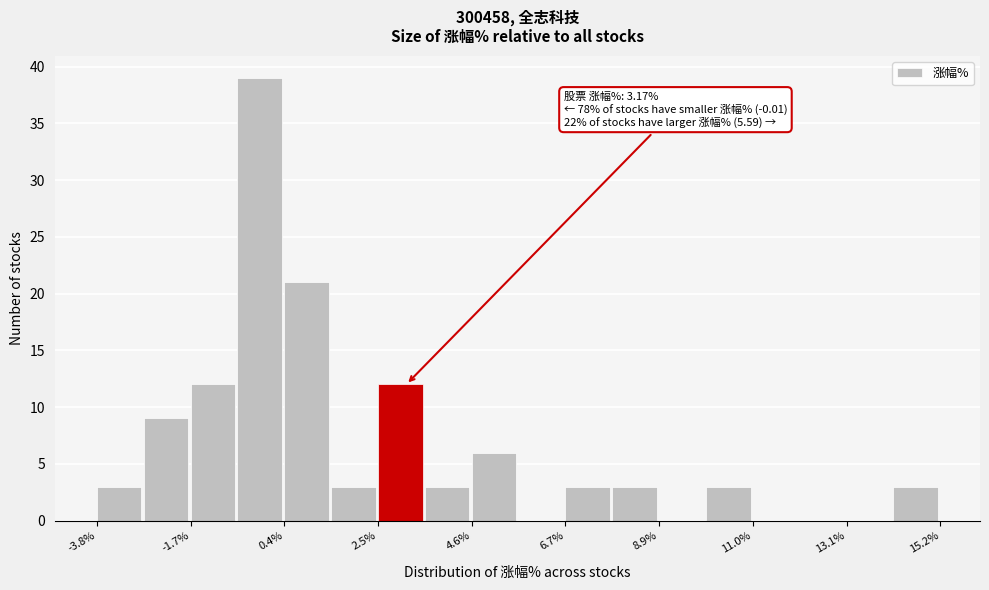

Around what value on the x-axis is the tallest bar? Give the approximate position of its centre, as read against the axis.

0.0